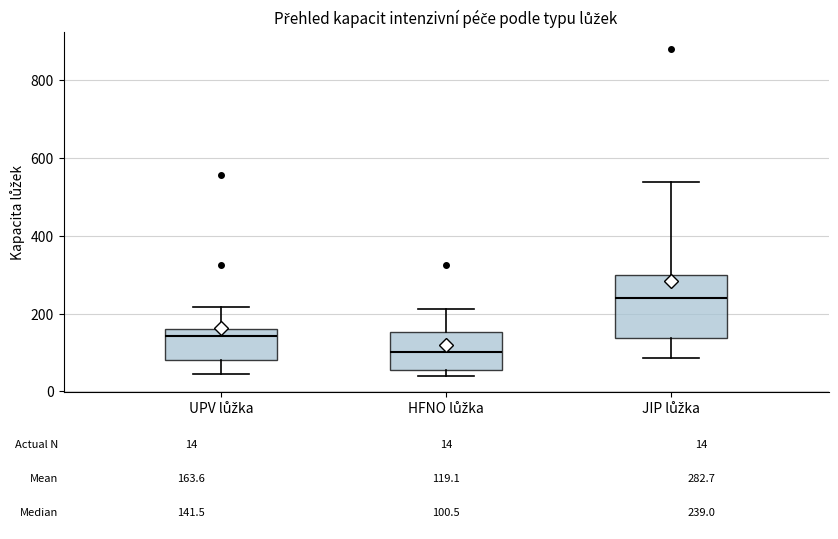

Which box has the lowest median line?

HFNO lůžka